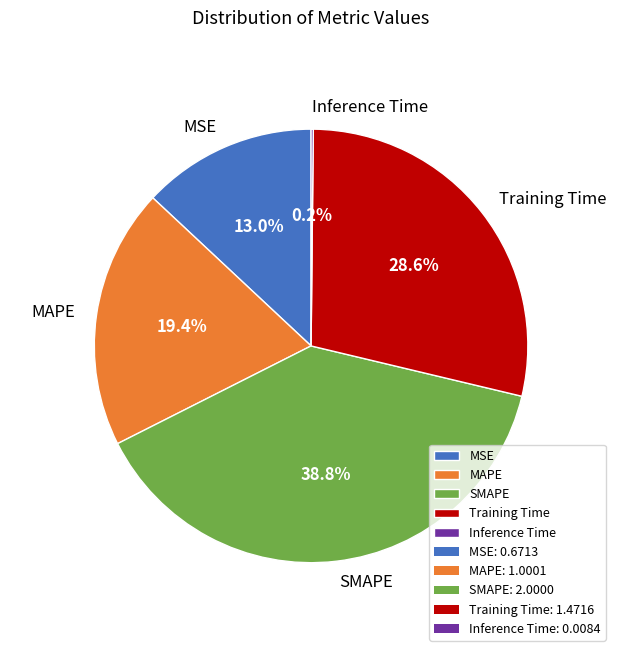

Do Training Time and MSE together represent more than half of the pie?

No